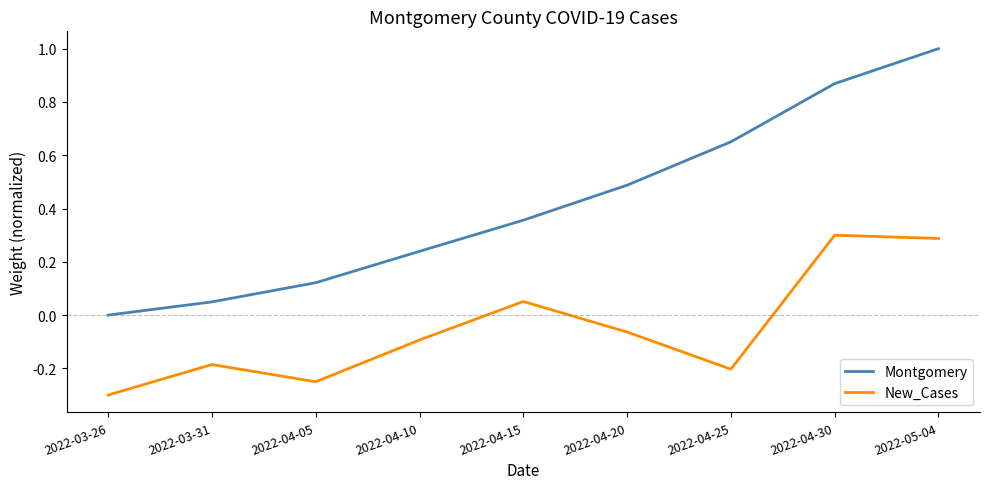

True or false: New_Cases and Montgomery intersect in this chart.

False